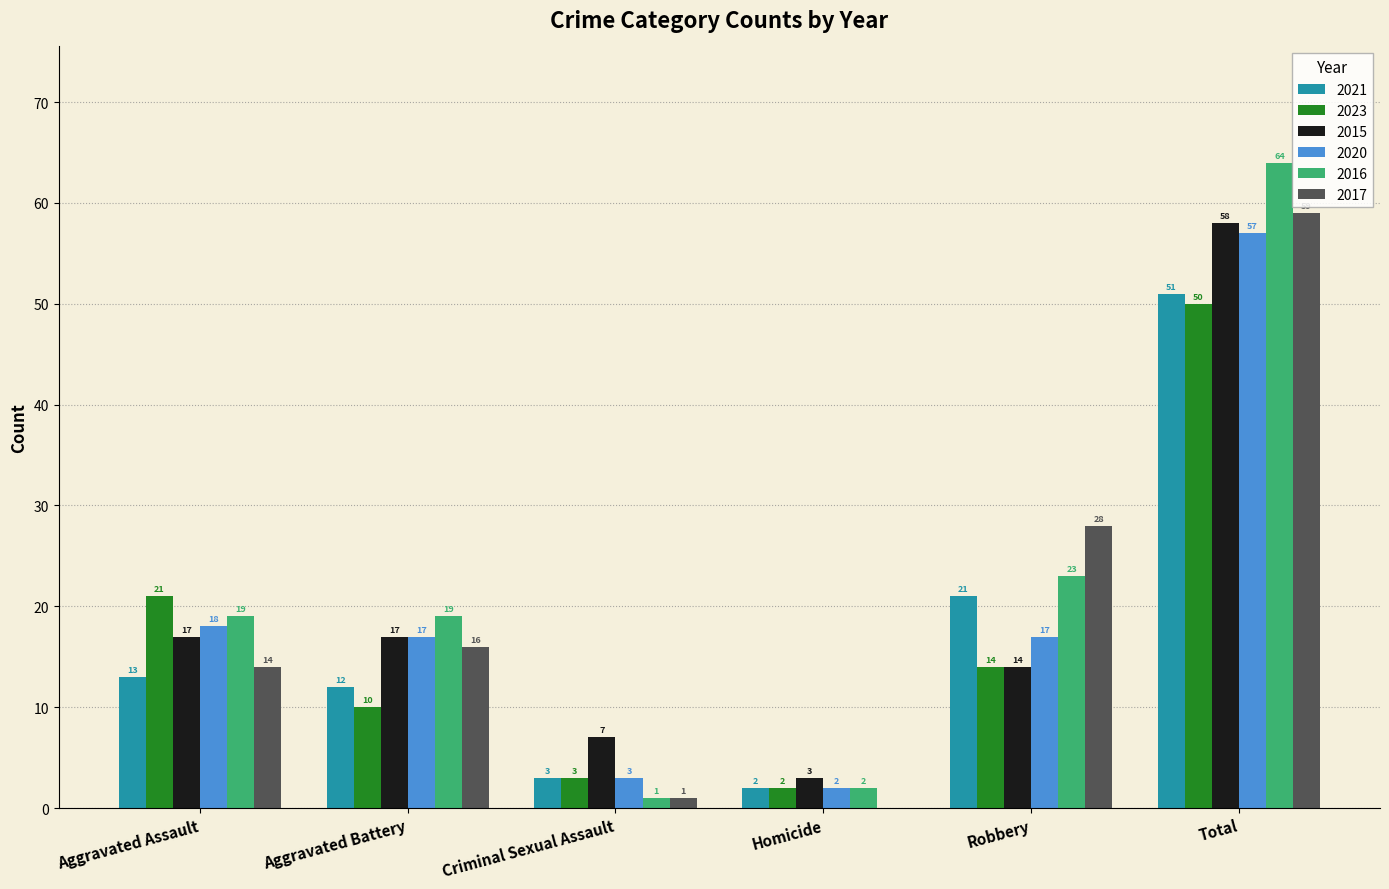

What is the maximum value shown in the chart?

64